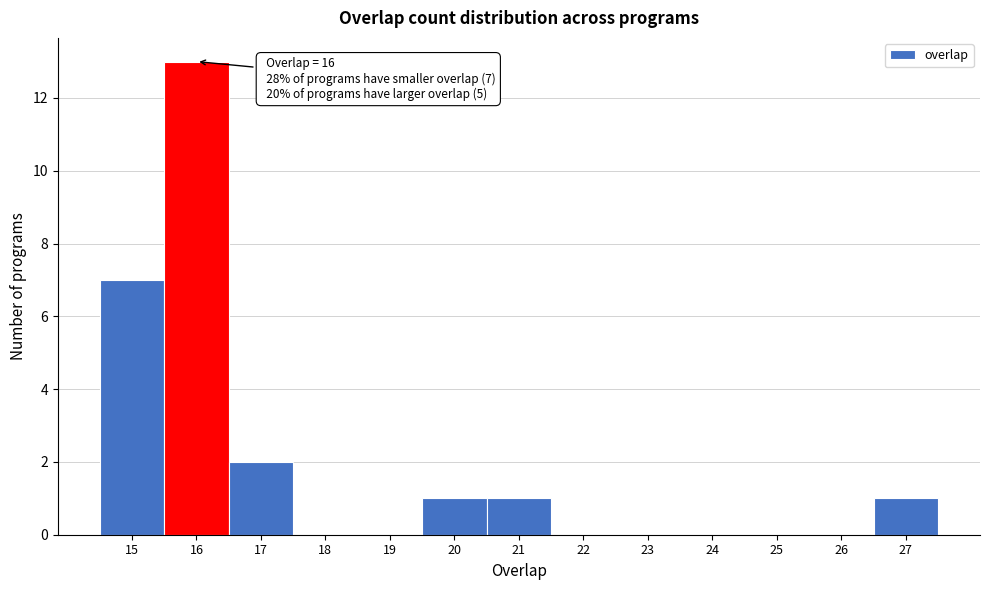

Reading left to right, what are all the values shown in this chart?

15=7	16=13	17=2	18=0	19=0	20=1	21=1	22=0	23=0	24=0	25=0	26=0	27=1